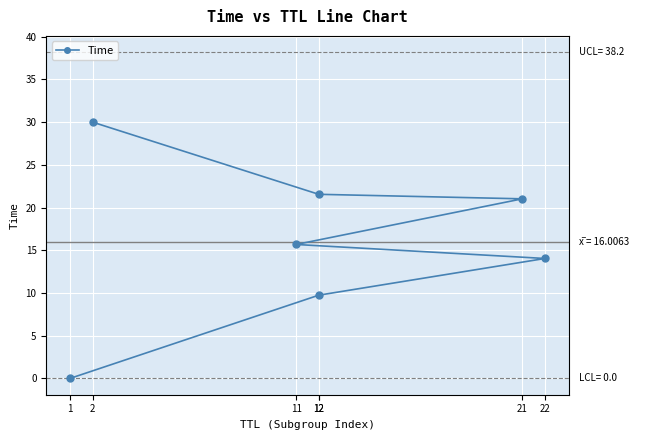

How many lines are shown in the chart?

1